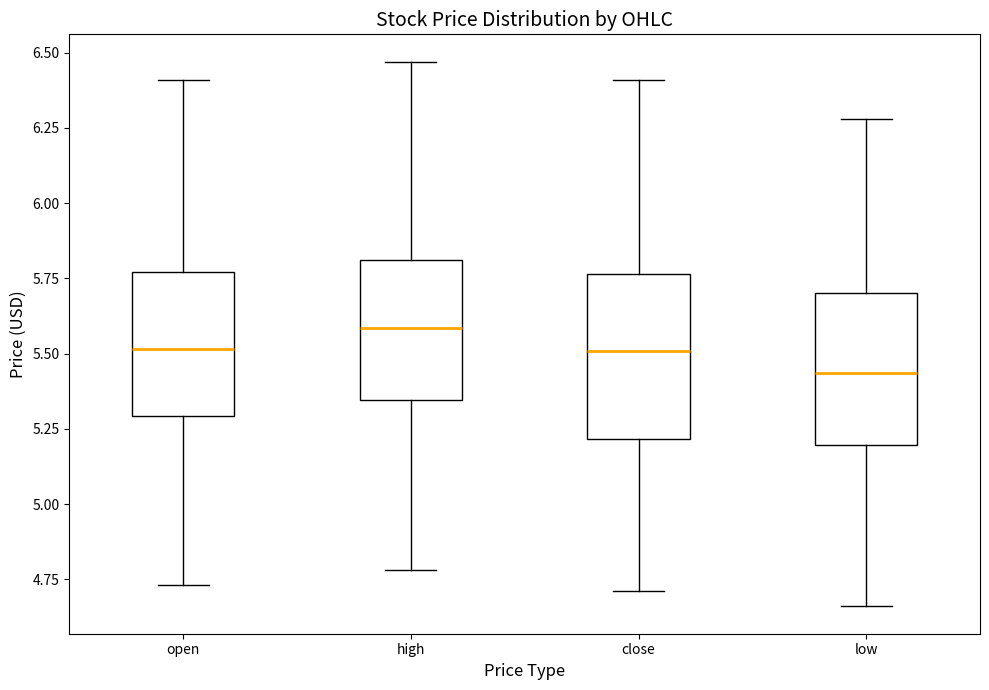

Which box has the lowest median line?

low